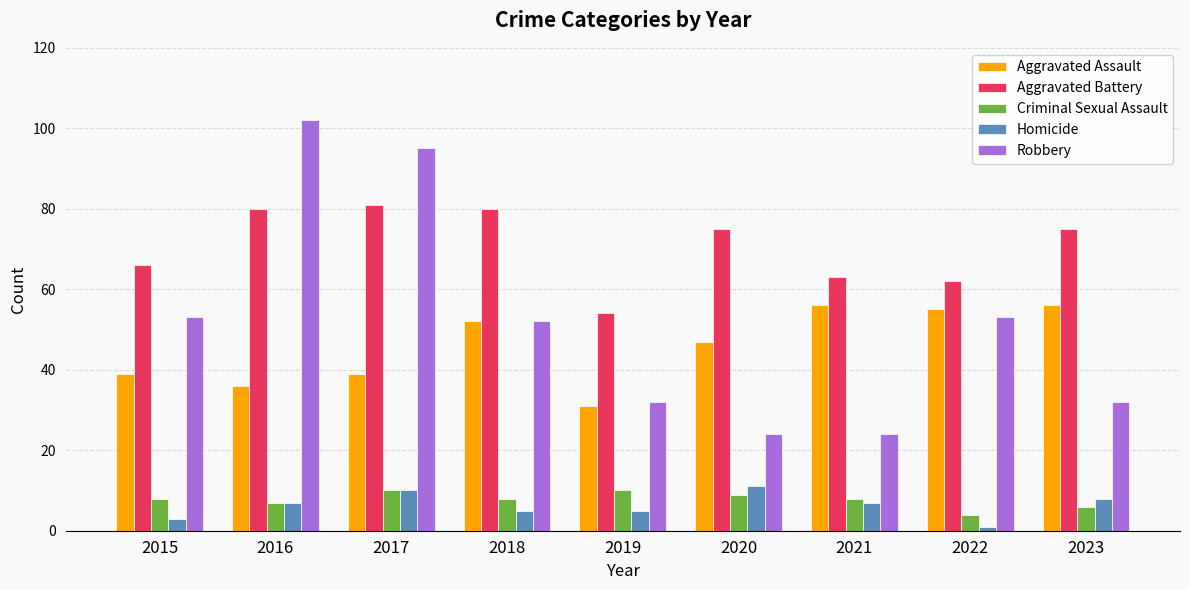

Reading left to right, what are all the values shown in this chart?

Aggravated Assault: 39	36	39	52	31	47	56	55	56
Aggravated Battery: 66	80	81	80	54	75	63	62	75
Criminal Sexual Assault: 8	7	10	8	10	9	8	4	6
Homicide: 3	7	10	5	5	11	7	1	8
Robbery: 53	102	95	52	32	24	24	53	32